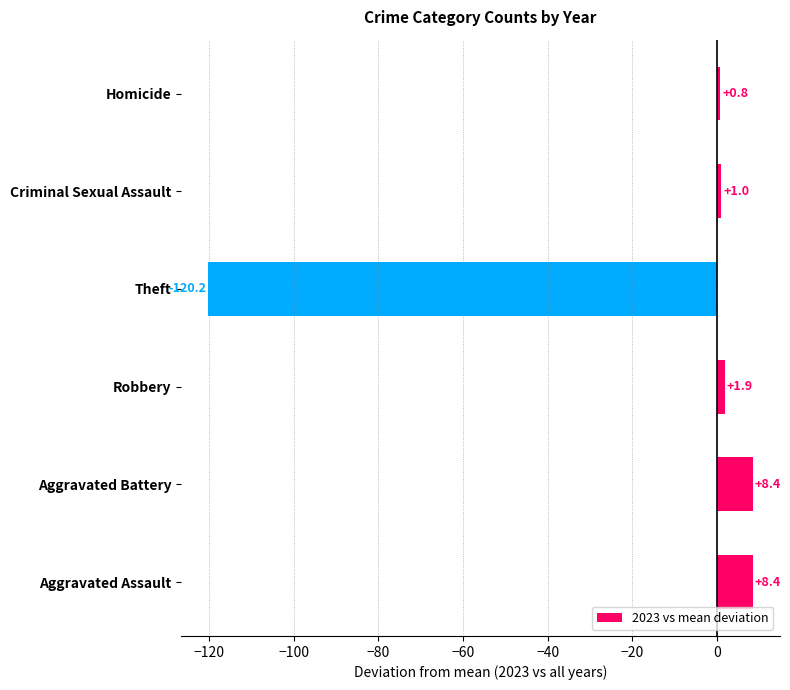

The chart shows a value of 2.2 at Aggravated Battery. True or false?

False